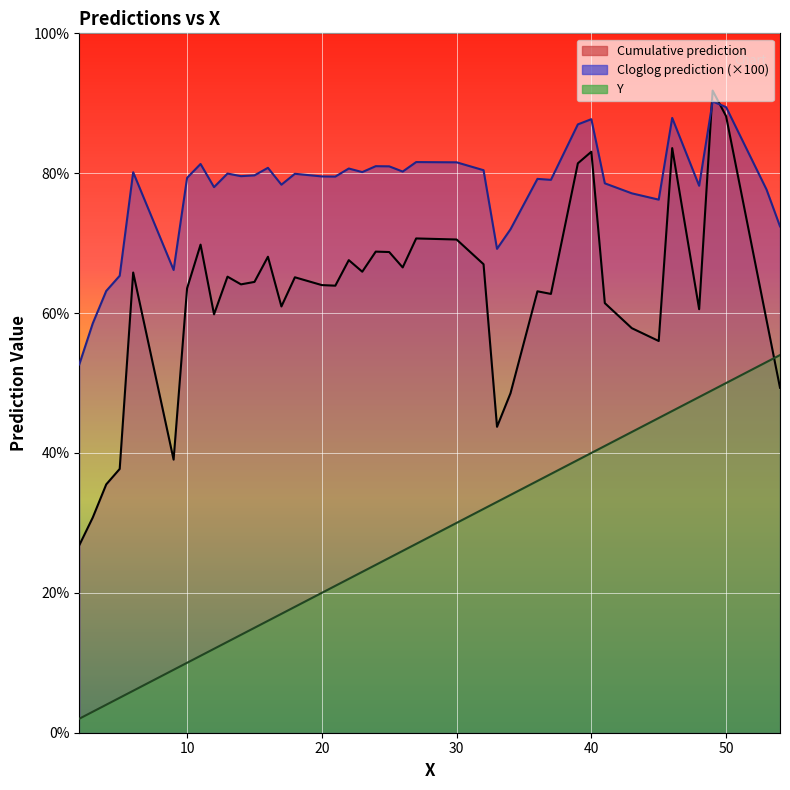

List the series in order of their overall mean, lowest first.

Y, Cumulative prediction, Cloglog prediction